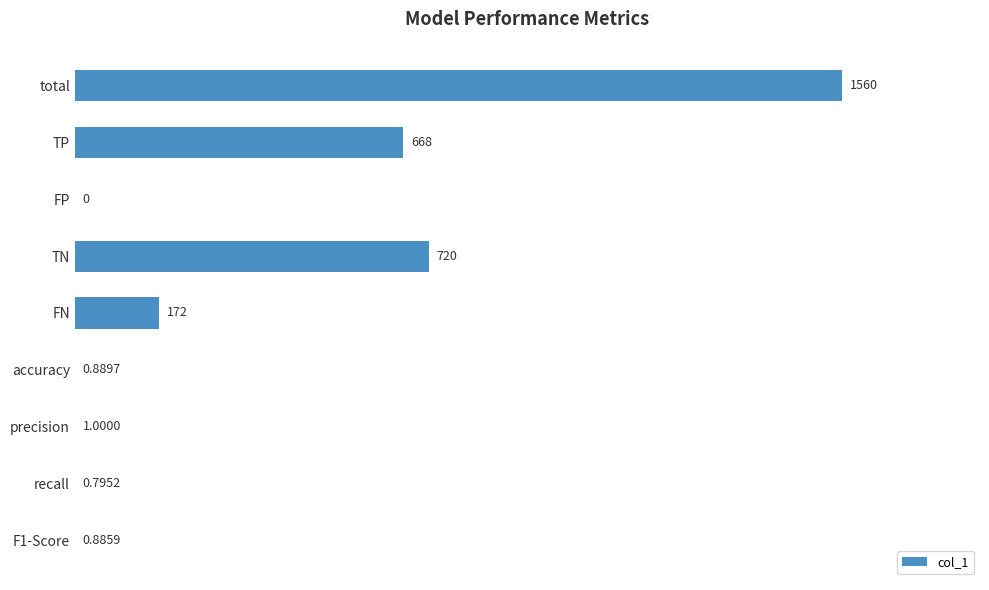

How many categories are shown in the chart?

9